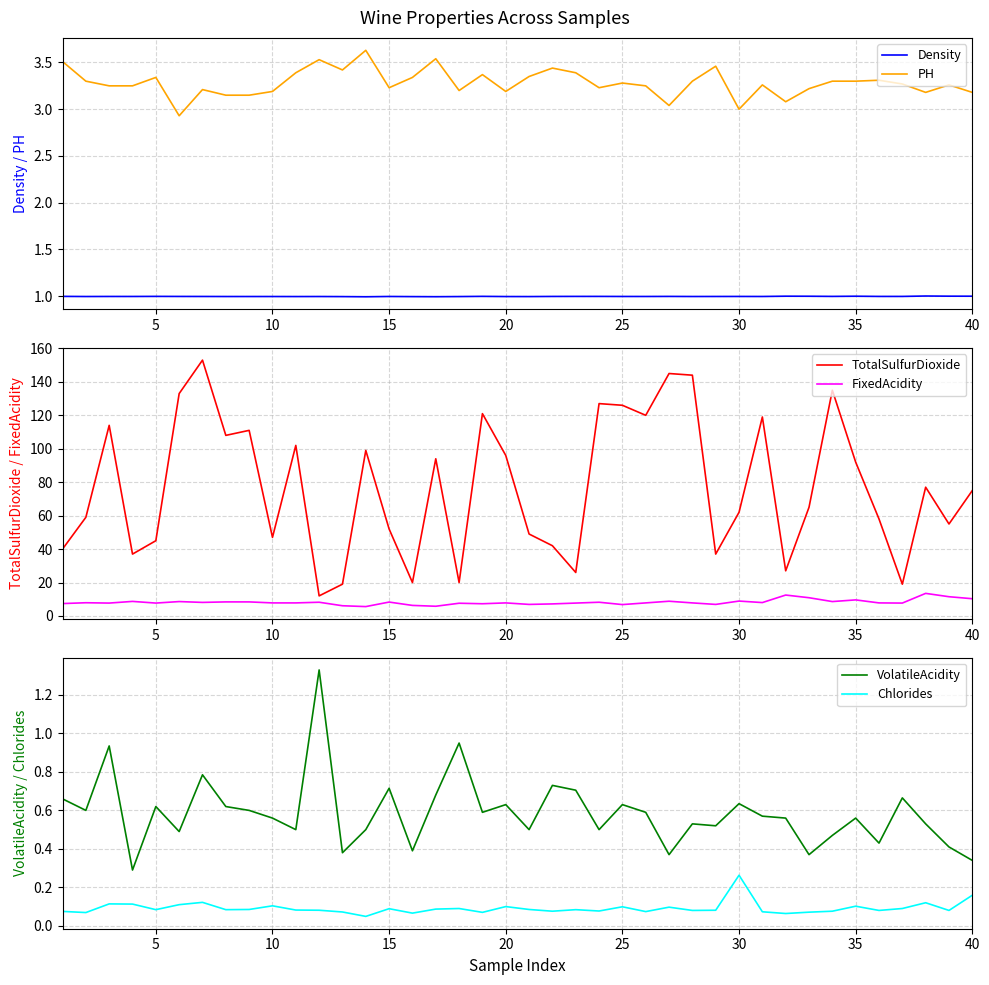

True or false: Density has a value of 0.3 at 35.

False